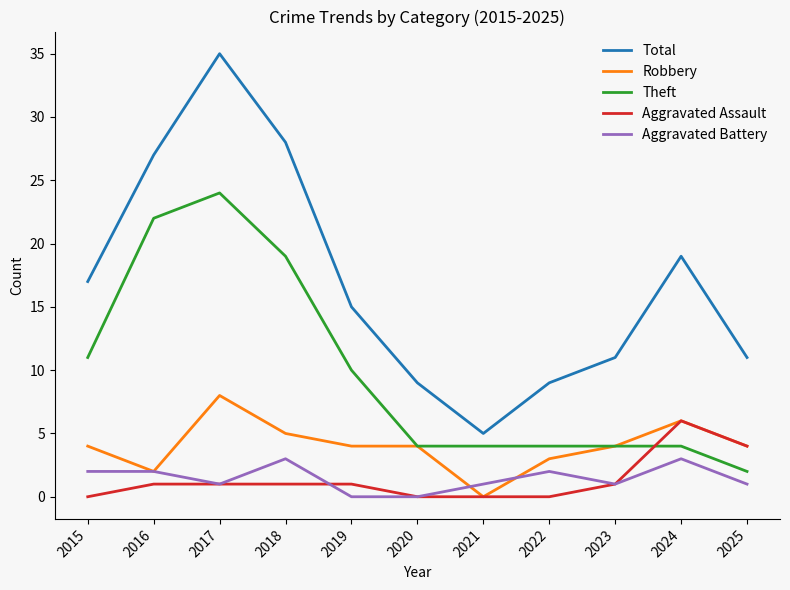

What is the sum of all Theft values?

108